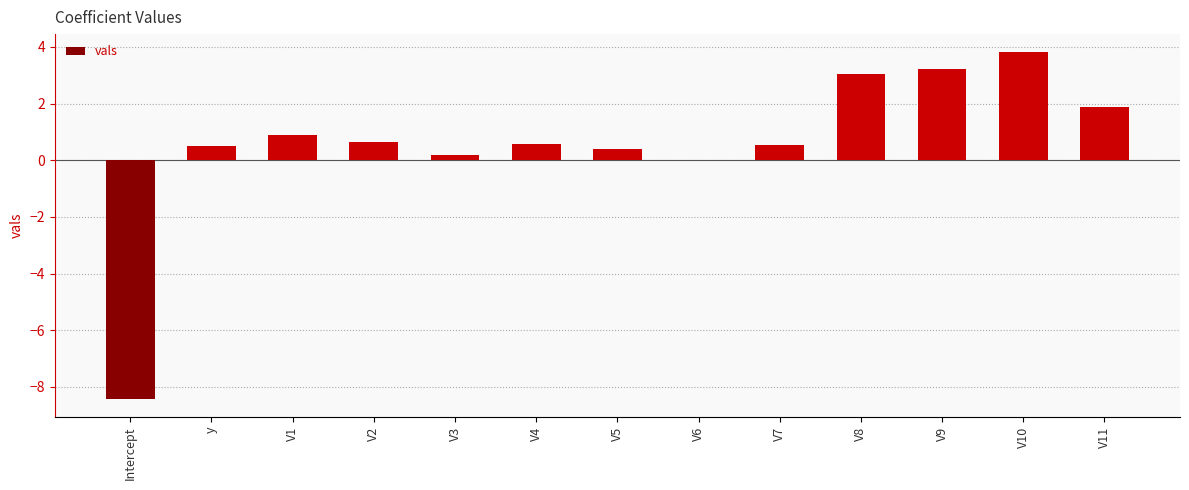

The chart shows a value of -15.1 at Intercept. True or false?

False